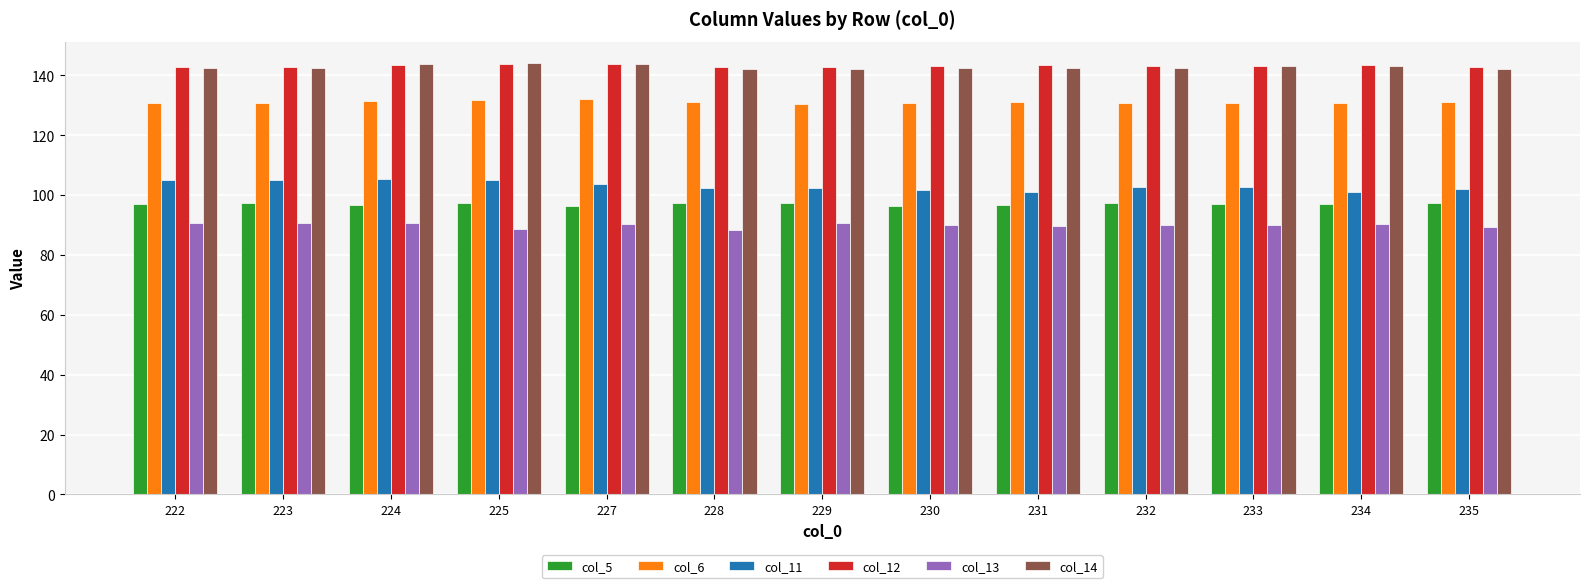

What is the average value of the col_5 series?

97.0